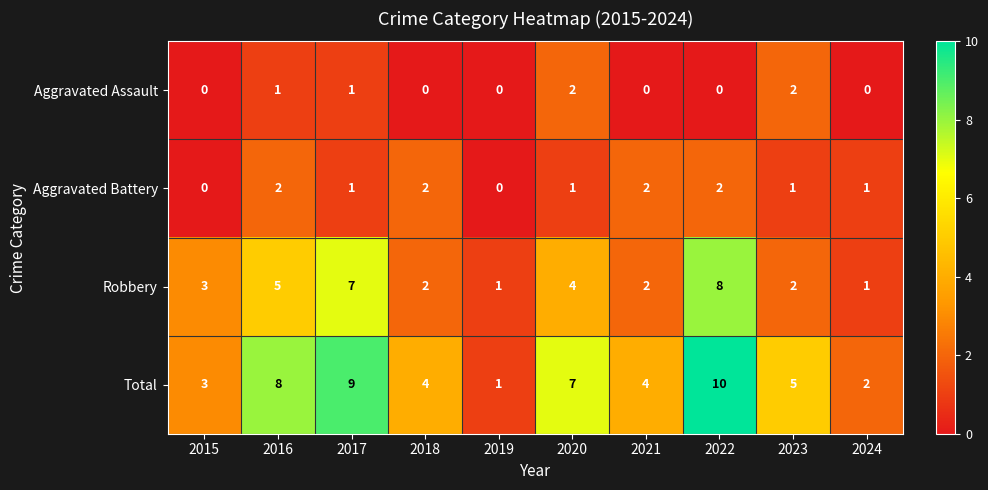

Between 2017 and 2024, which series saw the biggest shift?

Total